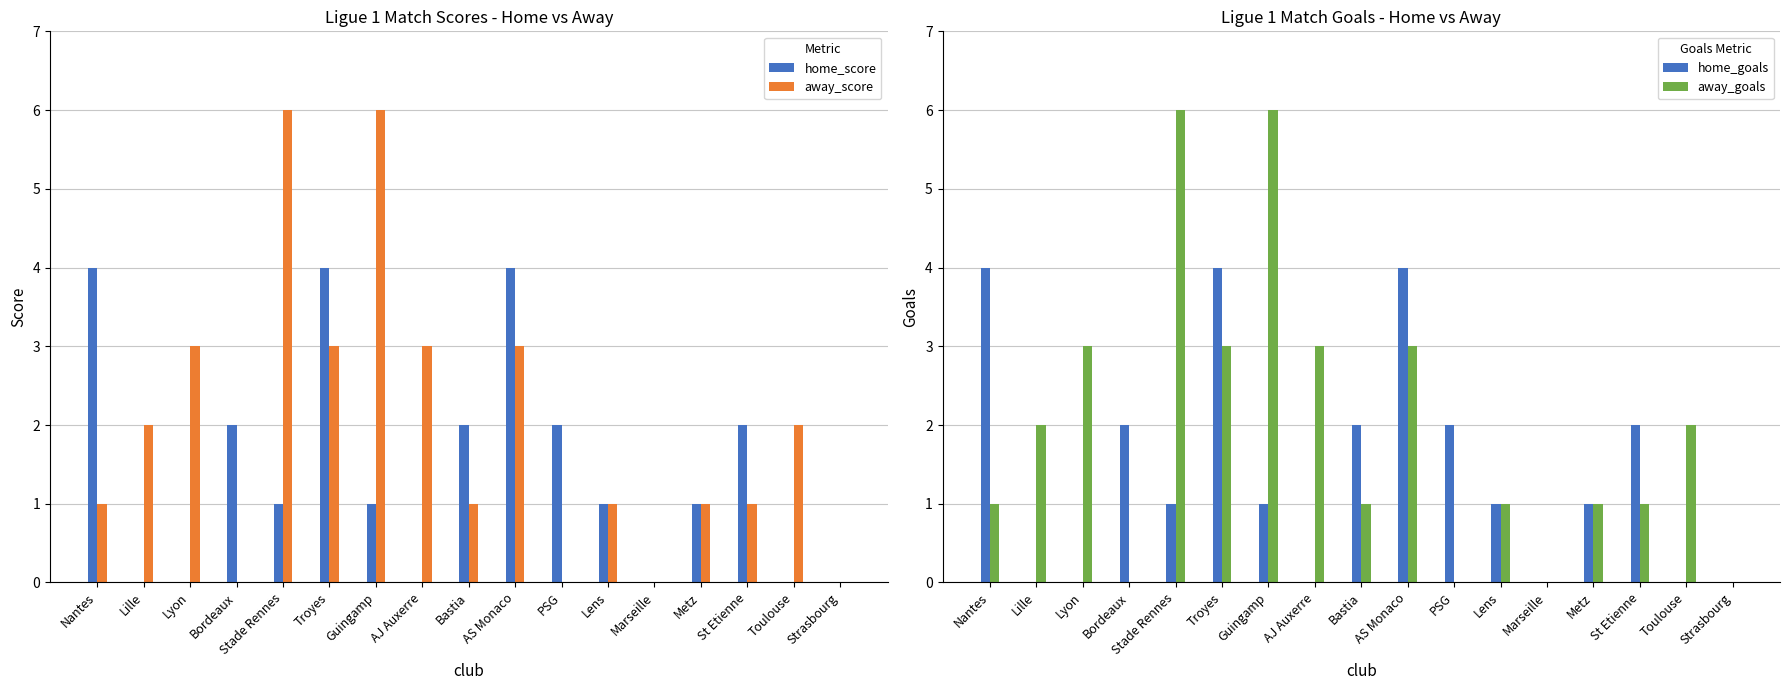

What is the difference between the maximum and second lowest values in the home_score series?

4